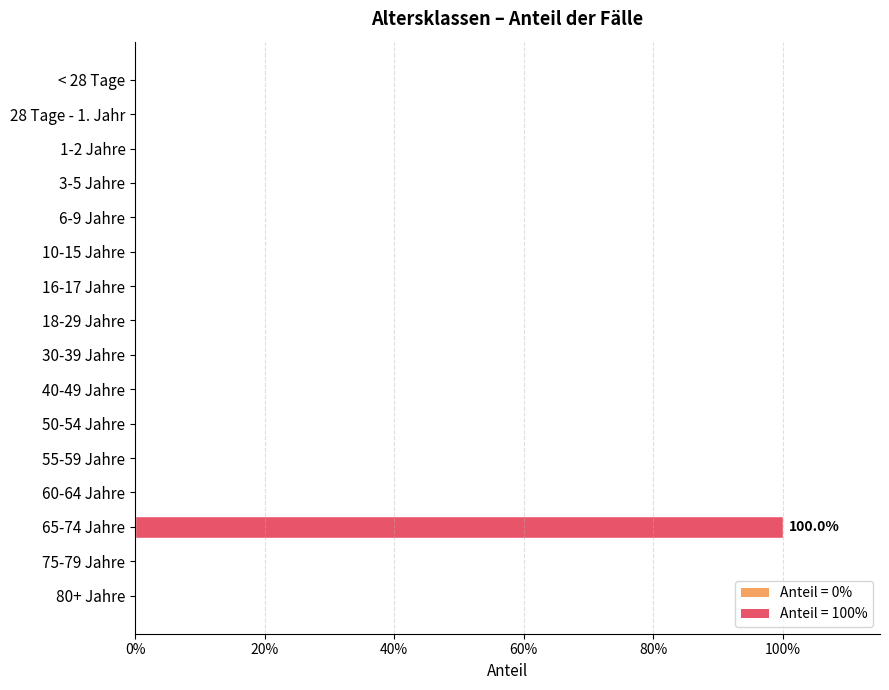

Are the bars horizontal?

Yes